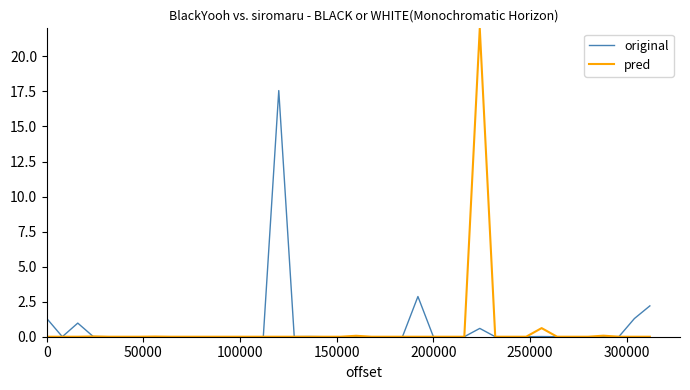

List the series in order of their peak value, highest first.

pred, original